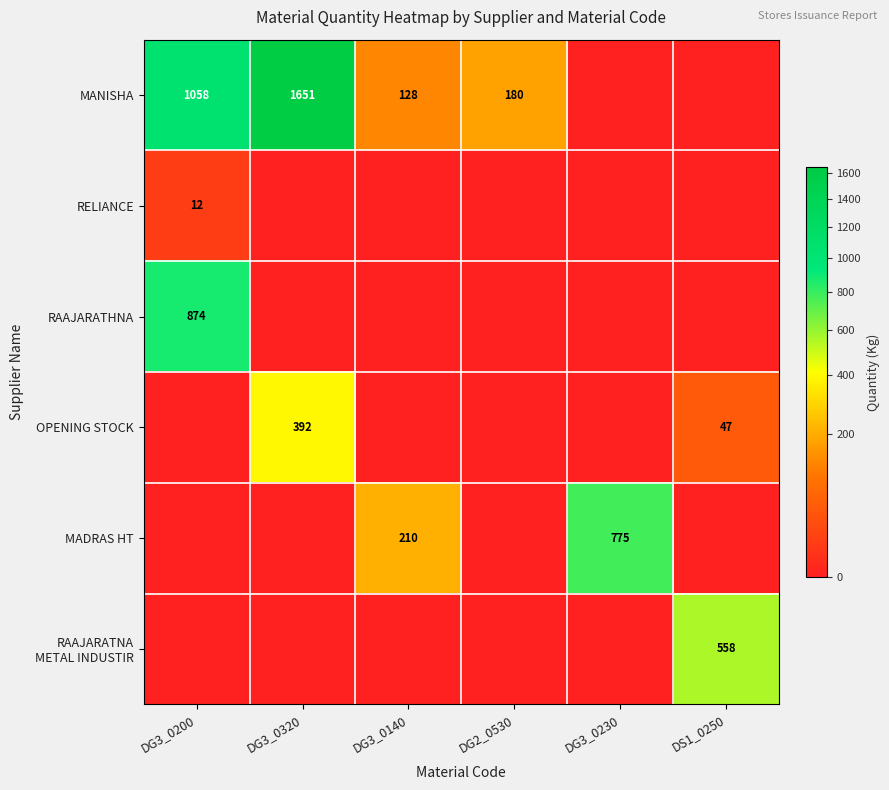

Is it true that MANISHA equals 1058 at DG3_0200?

True